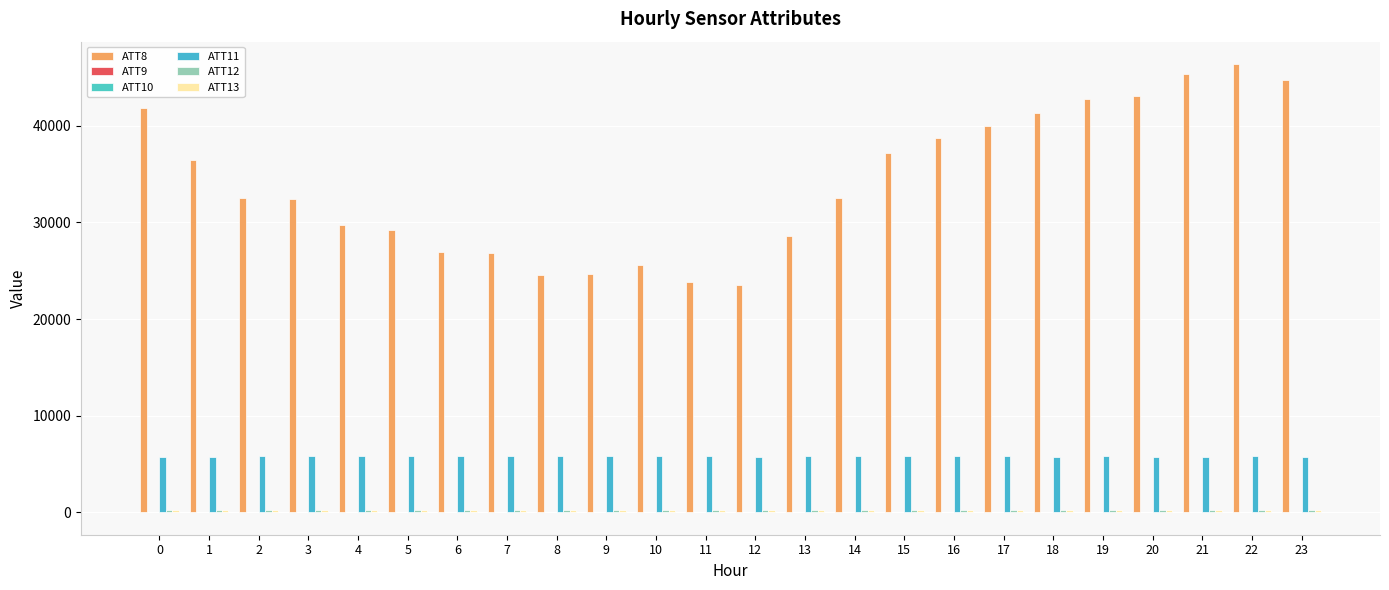

Count the number of categories in the chart.

24